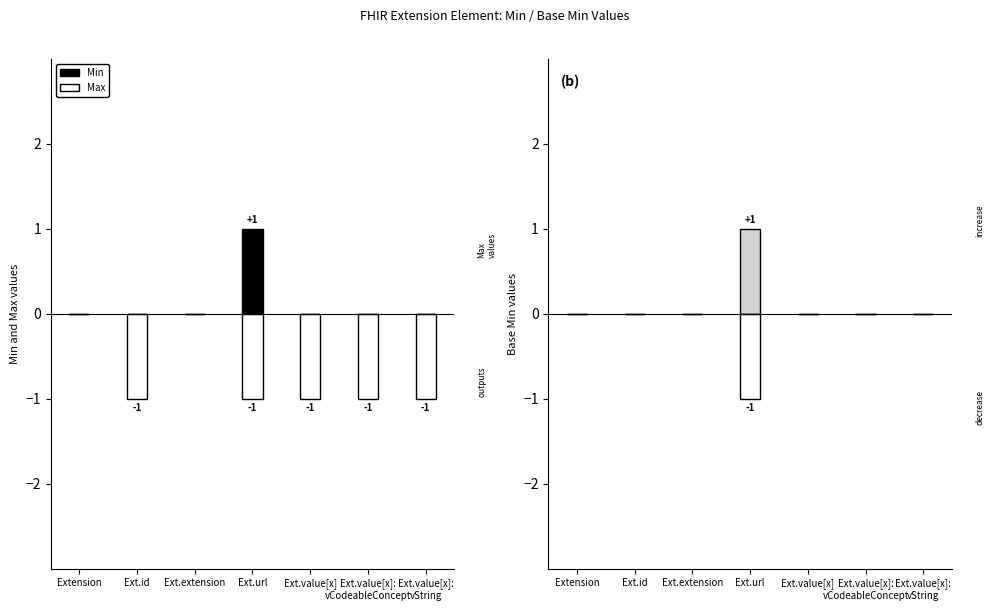

Which series changed the most between Extension and Ext.extension?

Min